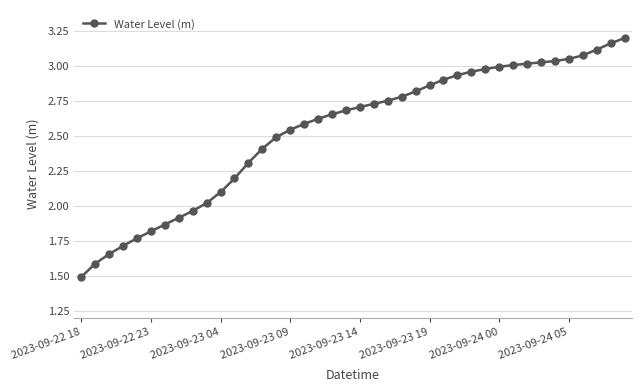

What is the sum of all values?

101.4